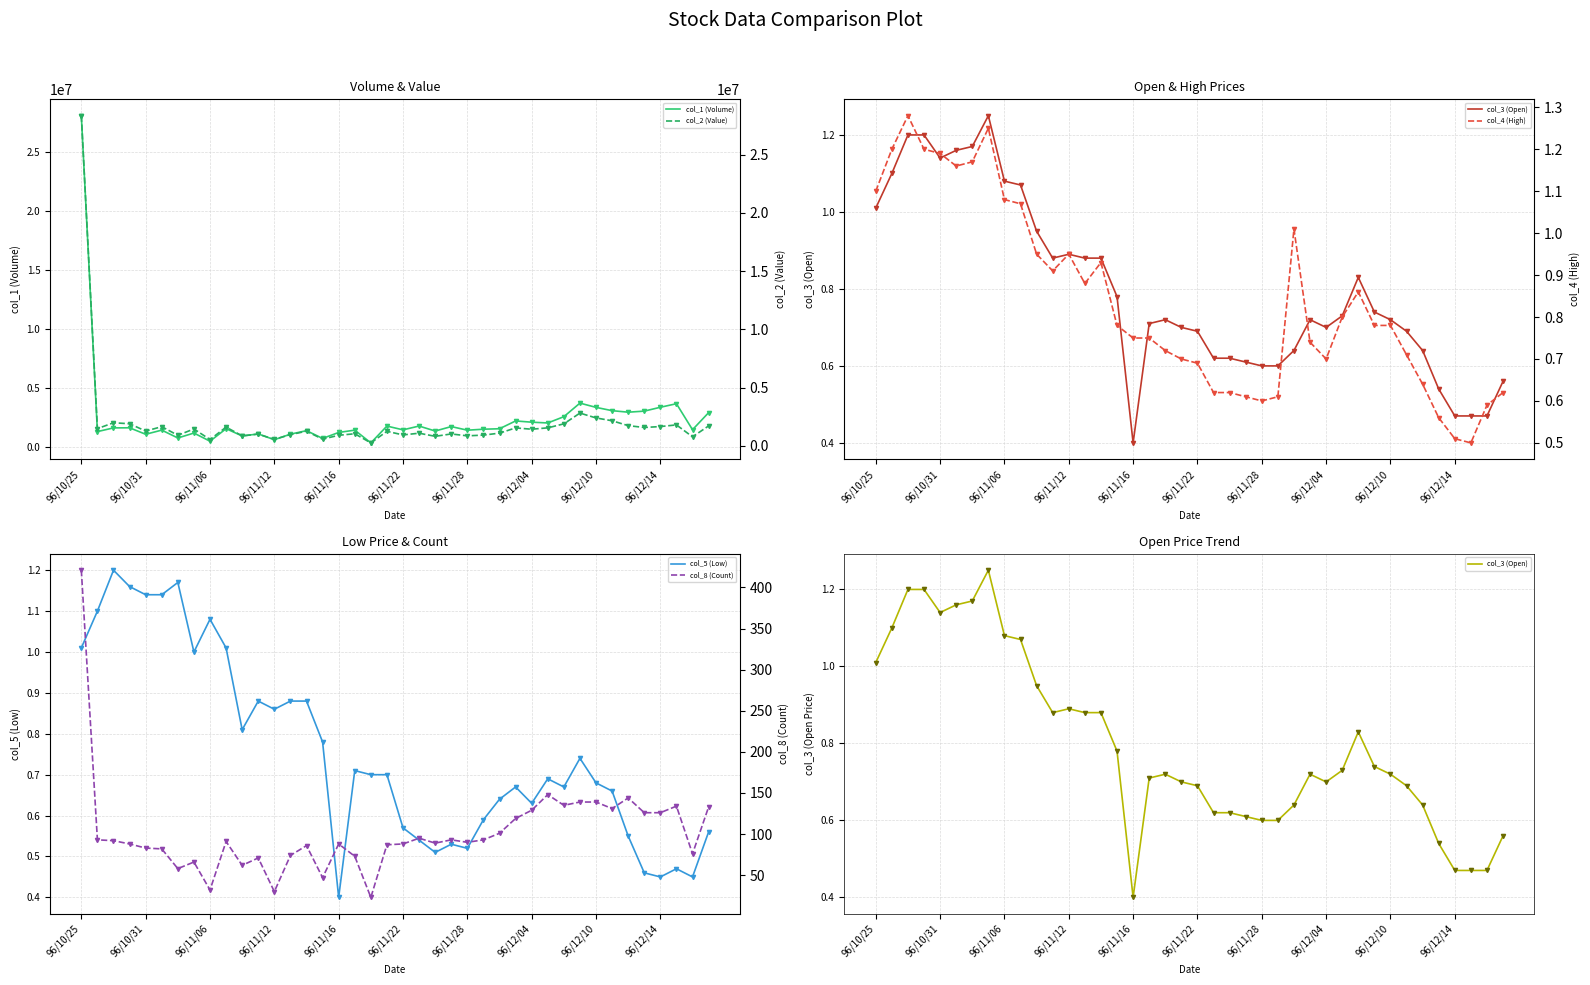

What is the smallest value displayed?

0.4